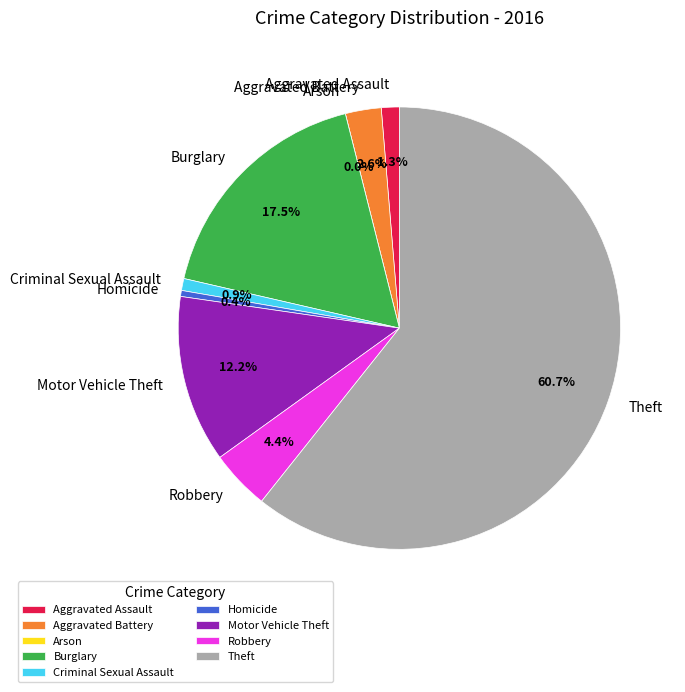

Is it true that Aggravated Battery is 3% of the pie?

True